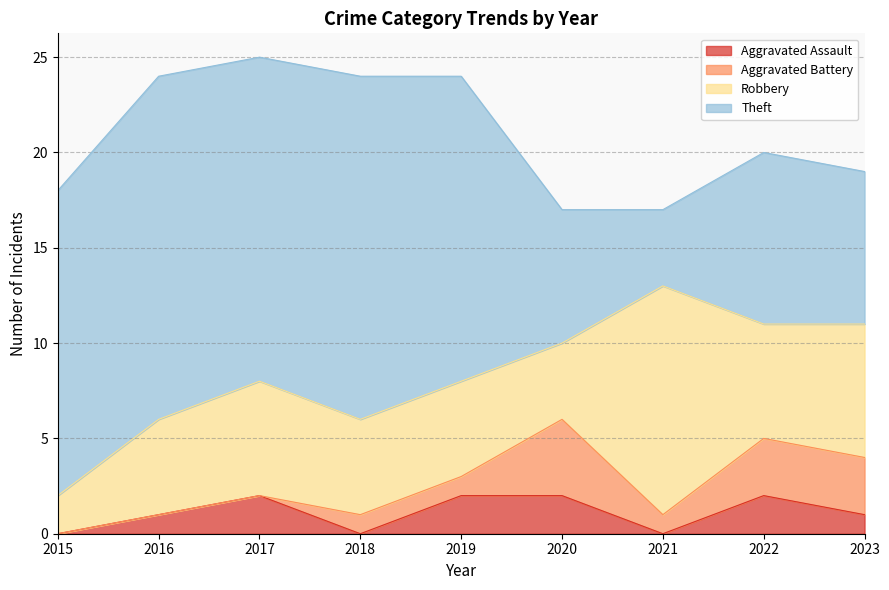

At 2021, list the series in order from largest to smallest.

Robbery, Theft, Aggravated Battery, Aggravated Assault